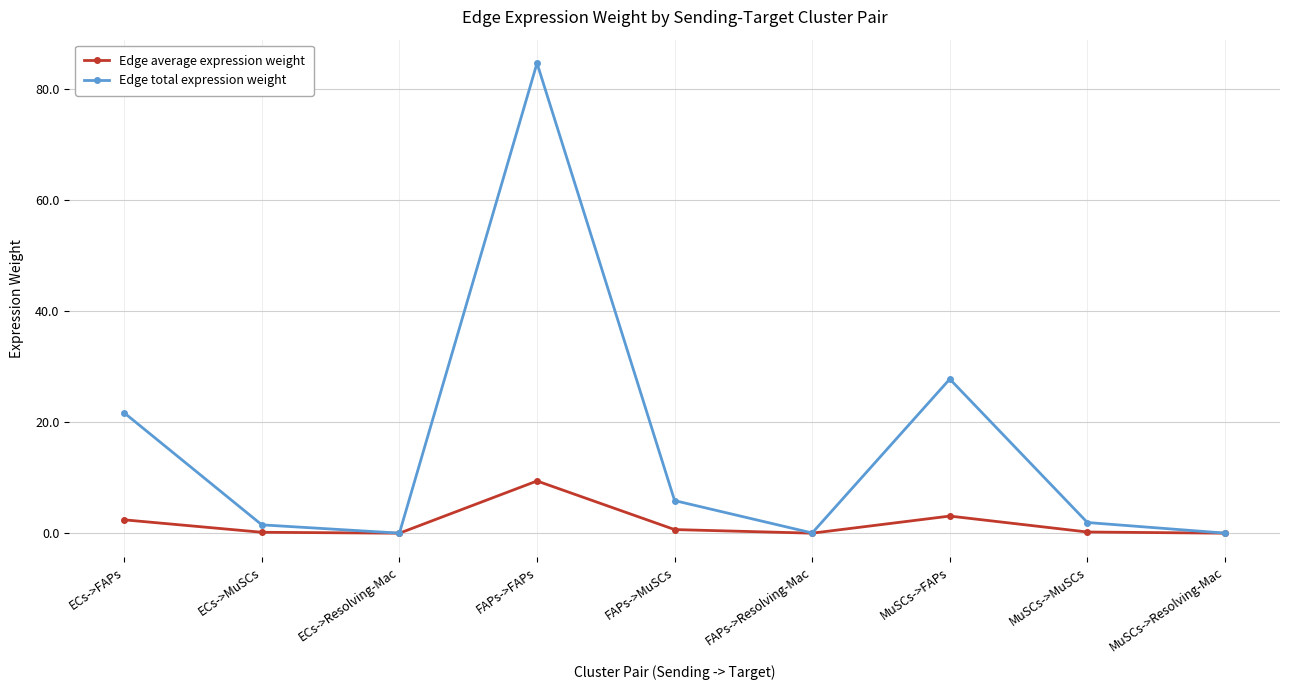

How many values in the Edge total expression weight series are below 1?

3